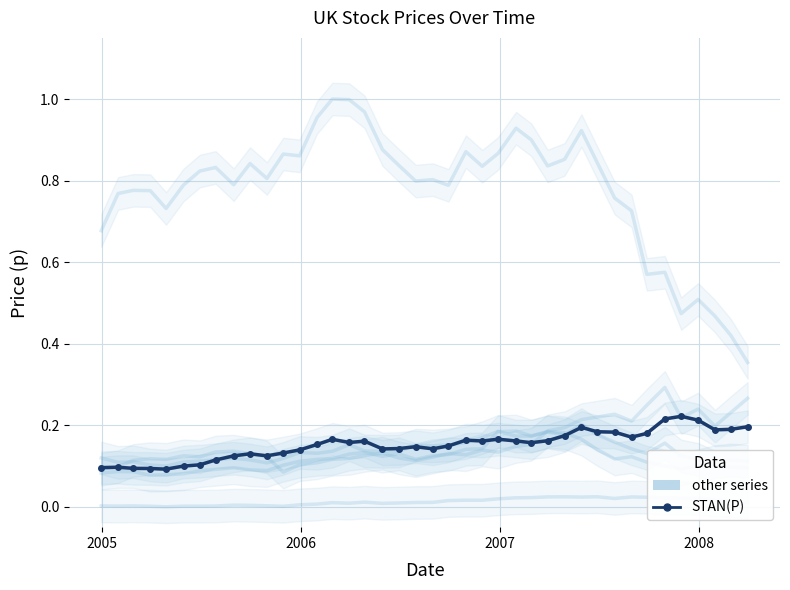

Which series has the largest range (max minus min)?

STAN(P)